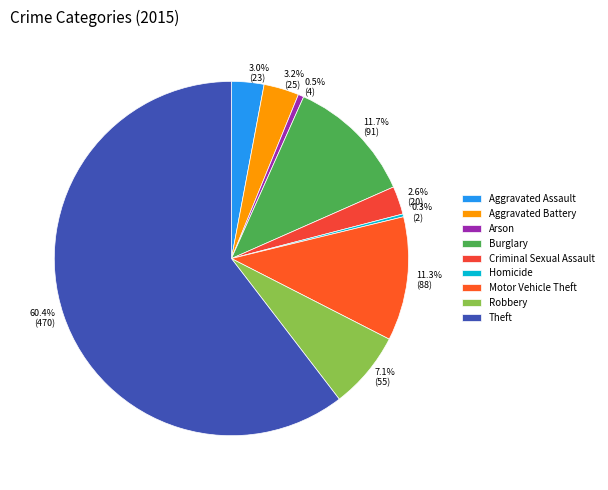

Which slice is the smallest?

Homicide